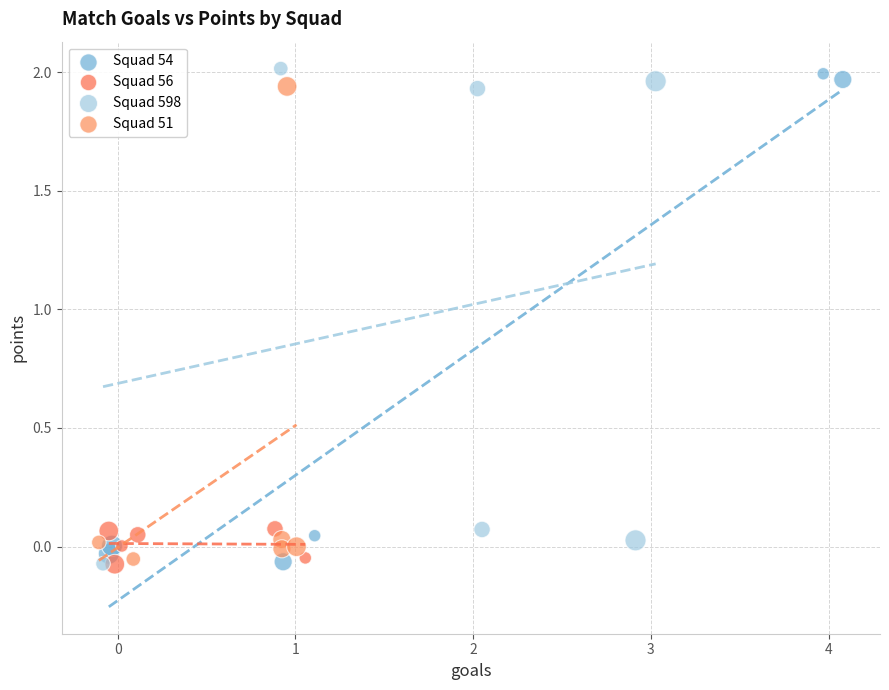

What are all the series names shown in the legend?

Squad 54, Squad 56, Squad 598, Squad 51